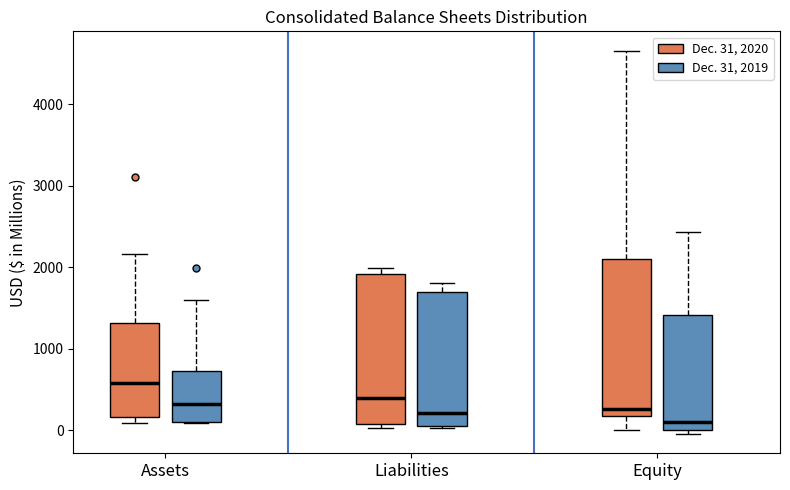

Which box's median line is the highest?

Assets (Dec. 31, 2020)